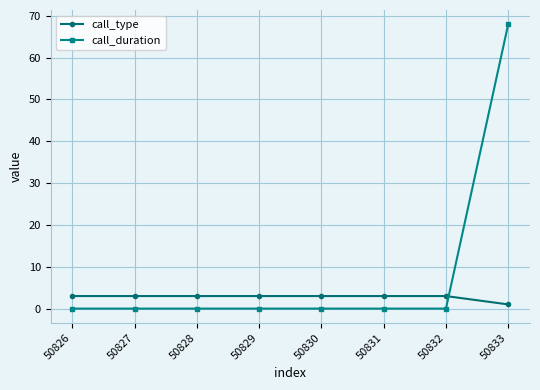

How many categories are shown in the chart?

8